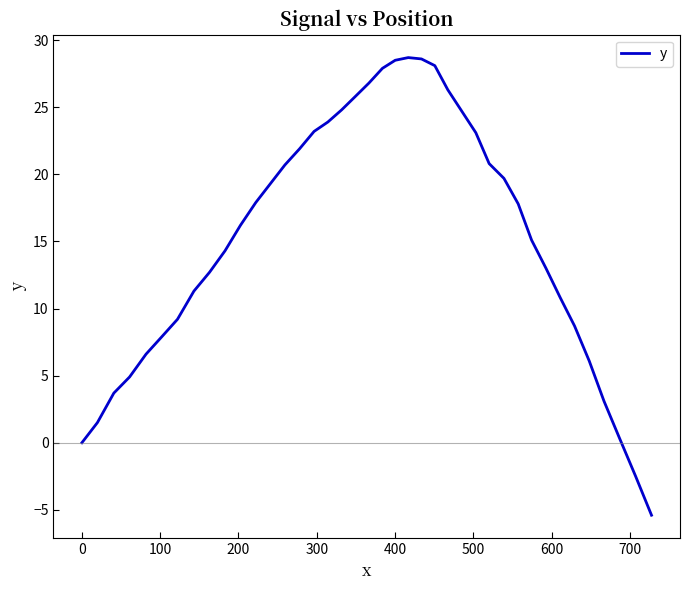

What is the smallest value displayed?

-5.4